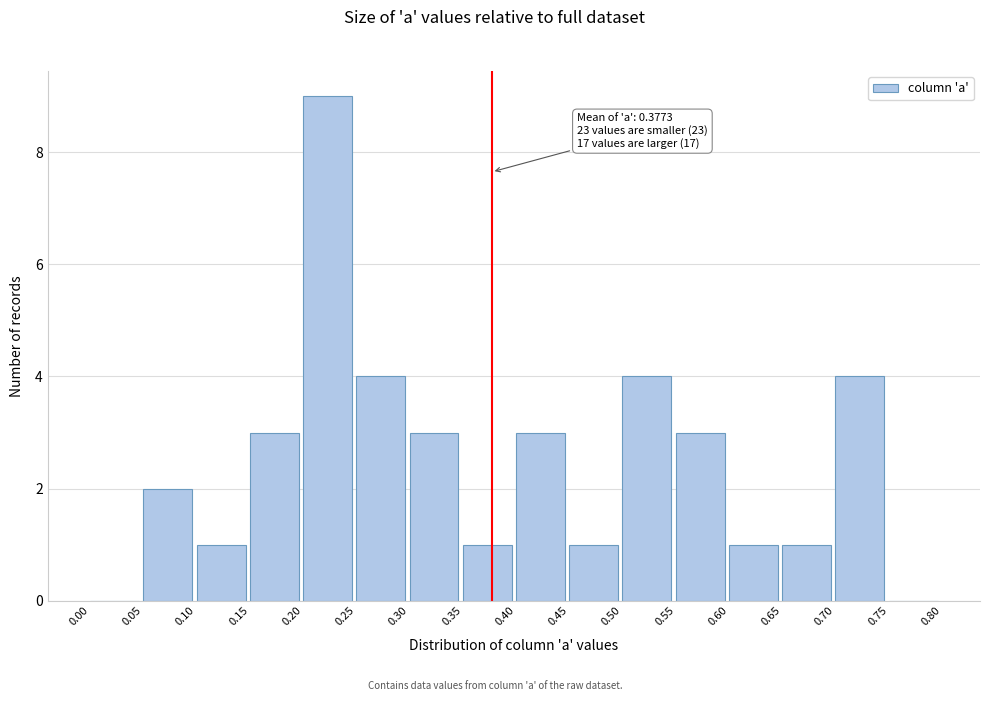

Over which range of the x-axis is the bar tallest?

0.20 to 0.25